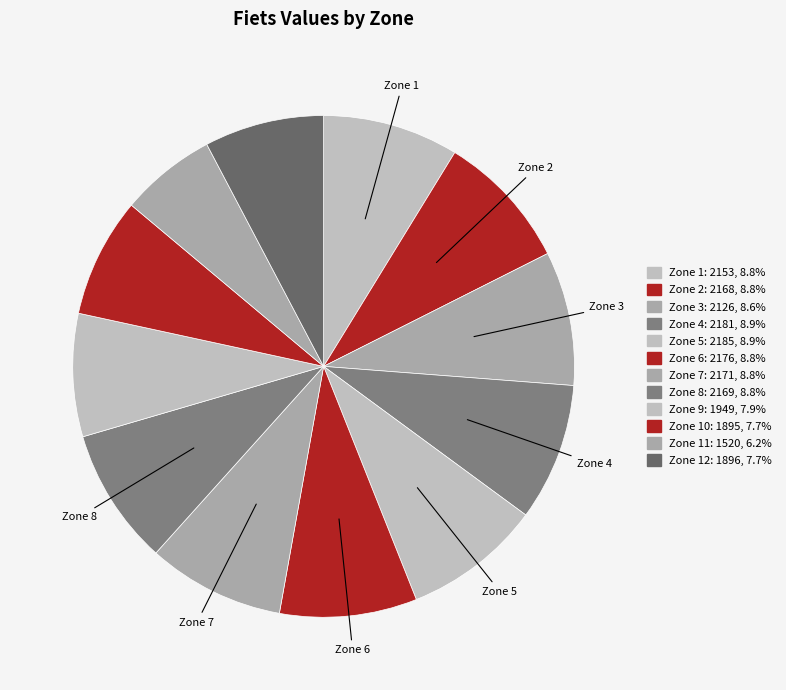

Count the number of slices in the pie.

12